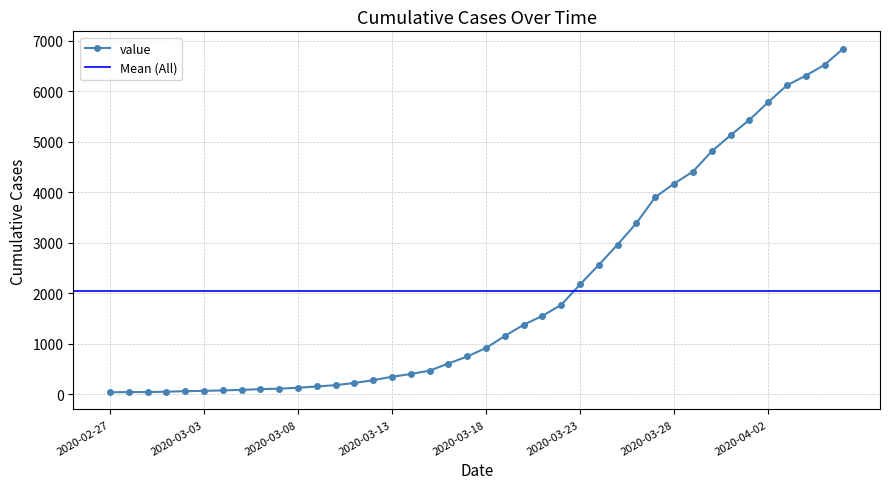

True or false: the data shows 5357 at 2020-03-26.

False